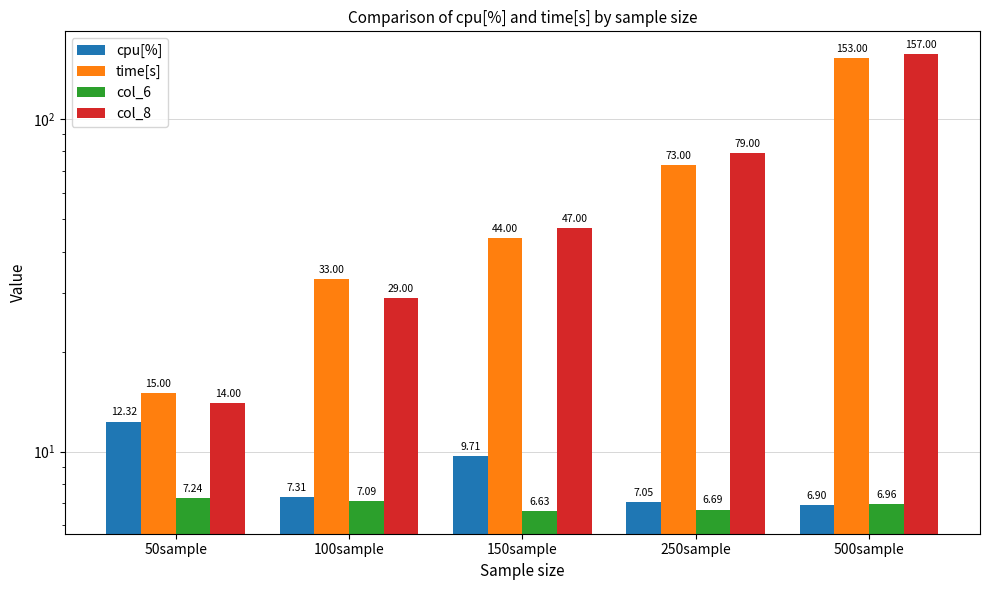

List the series in order of their peak value, lowest first.

col_6, cpu[%], time[s], col_8